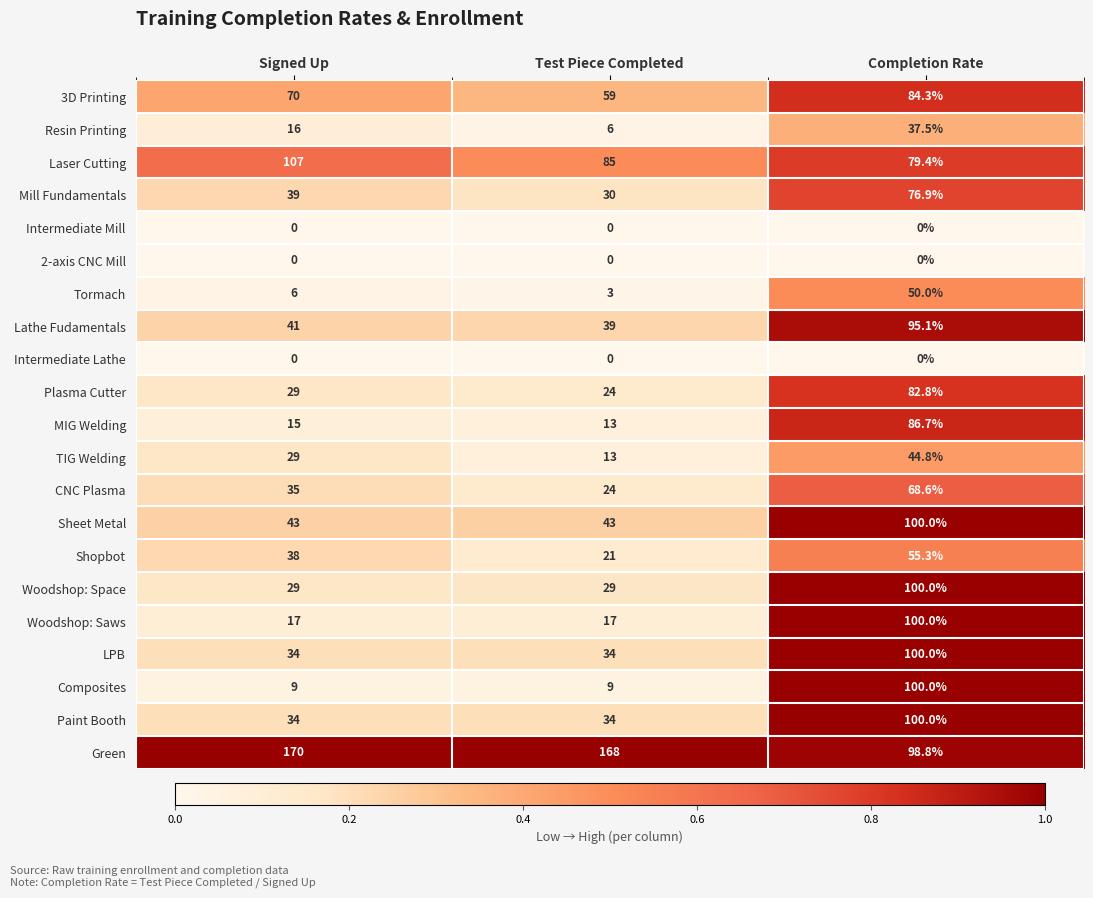

What is the difference between the CNC Plasma values at Signed Up and Test Piece Completed?

11.0